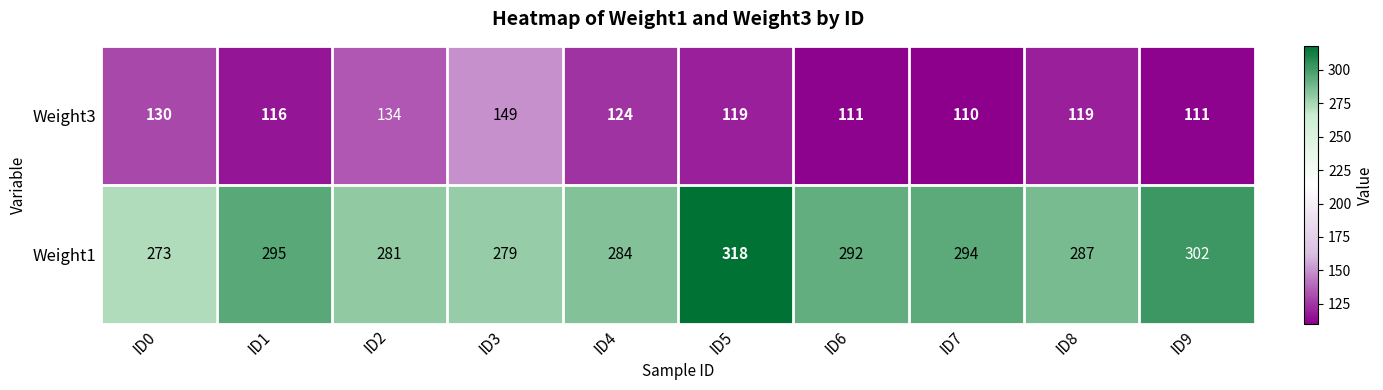

At which category is the sum across all series the highest?

ID5